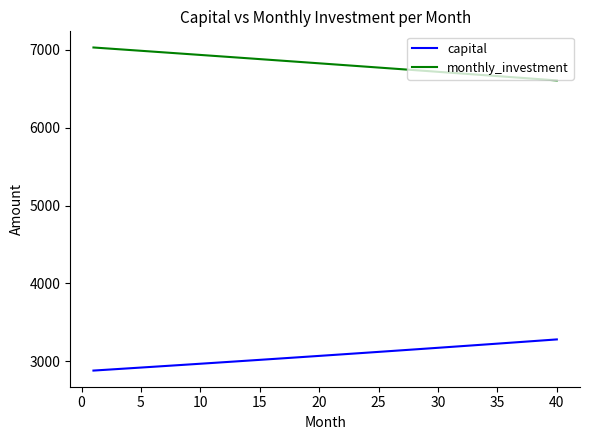

What are all the series names shown in the legend?

capital, monthly_investment